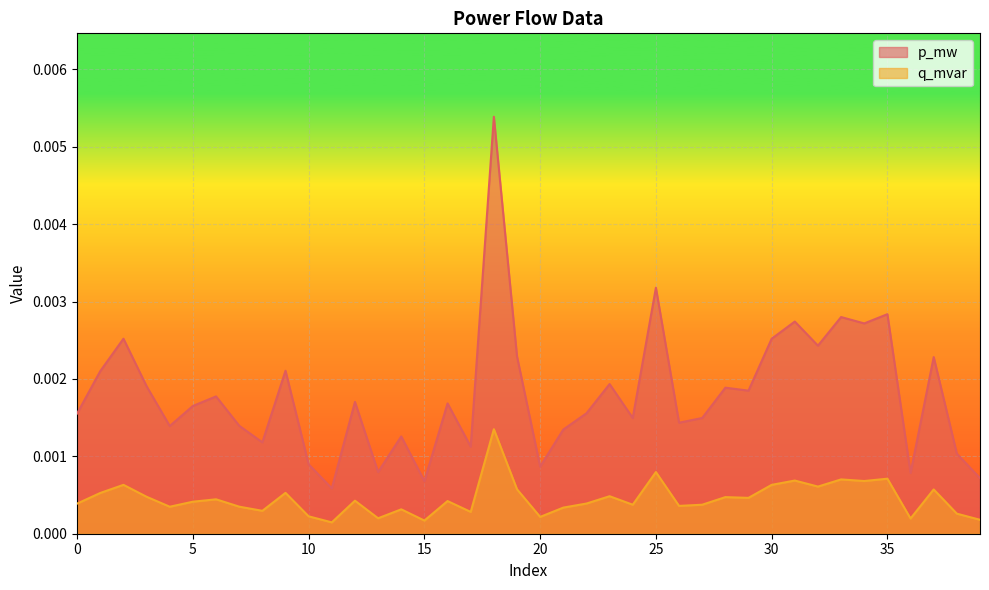

Is it true that q_mvar equals 0.0 at 32?

False